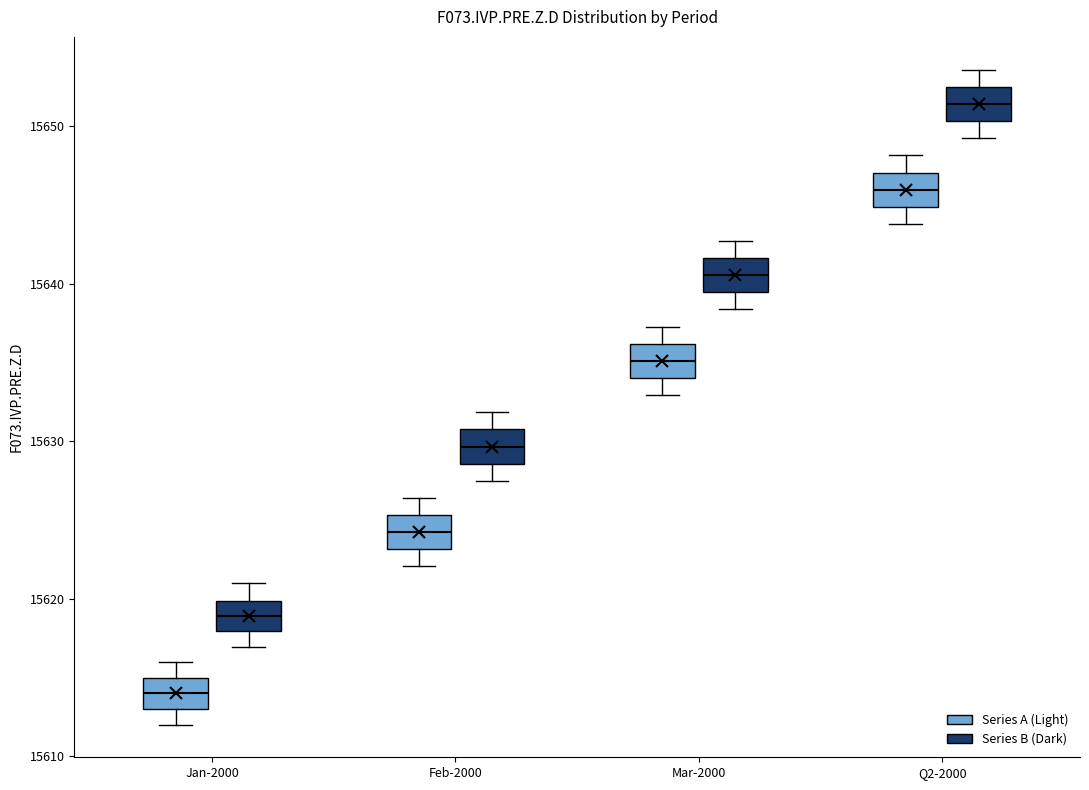

Which box has the lowest median line?

Jan-2000 (Series A (Light))